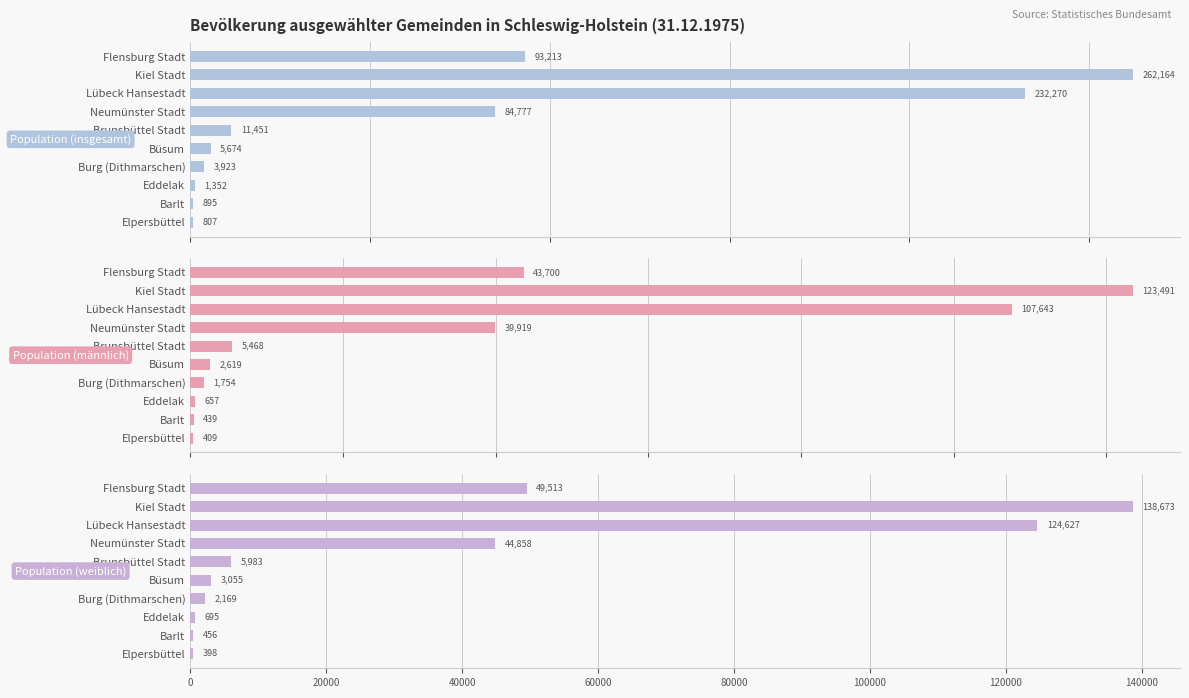

List the series in order of their peak value, lowest first.

Population (männlich), Population (weiblich), Population (insgesamt)